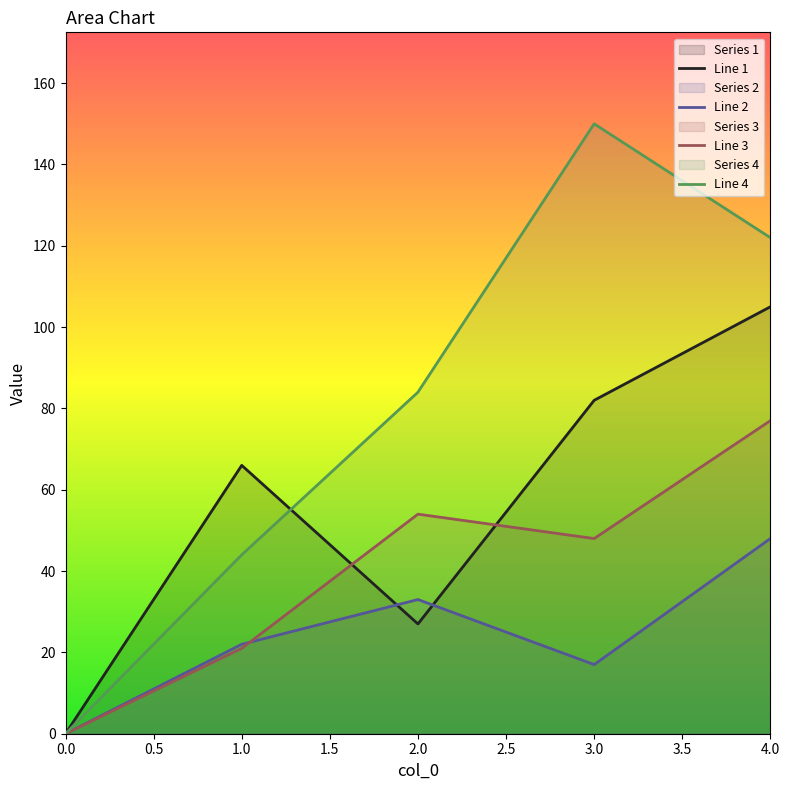

Where is the first local maximum for Line 4?

3.0